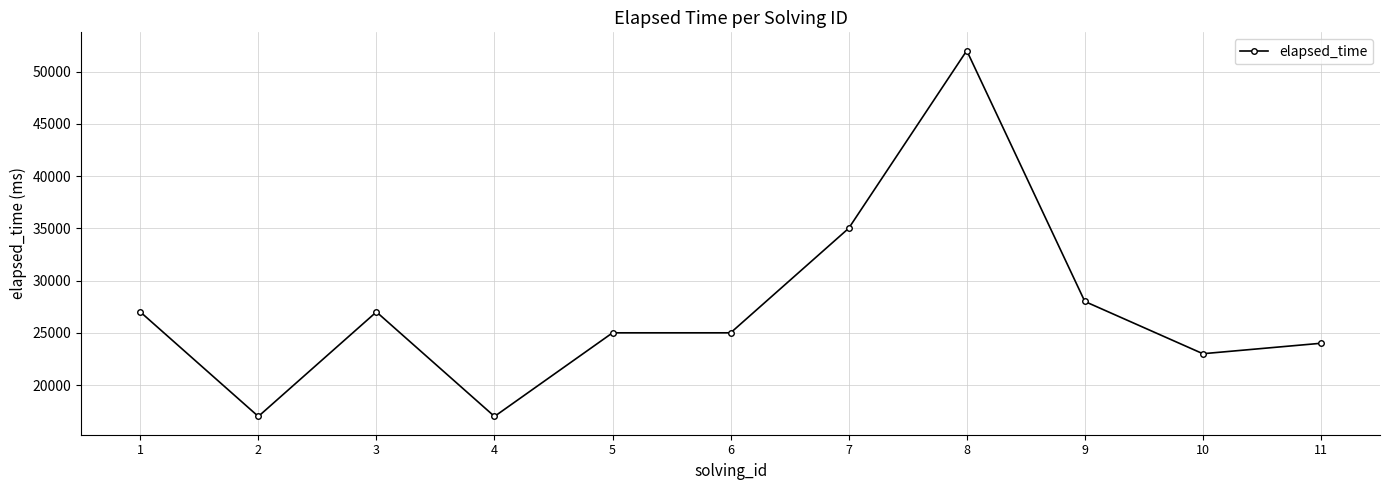

What is the smallest value displayed?

17000